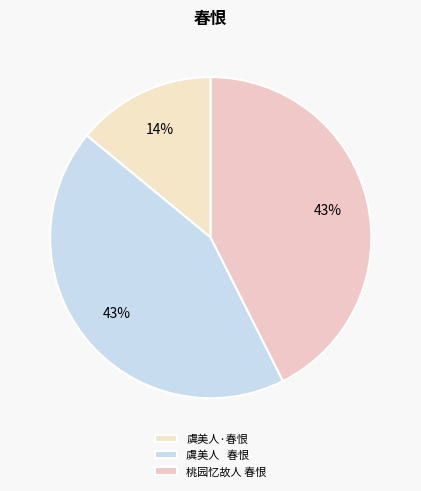

What percentage is the 桃园忆故人 春恨 slice, to the nearest percent?

43%